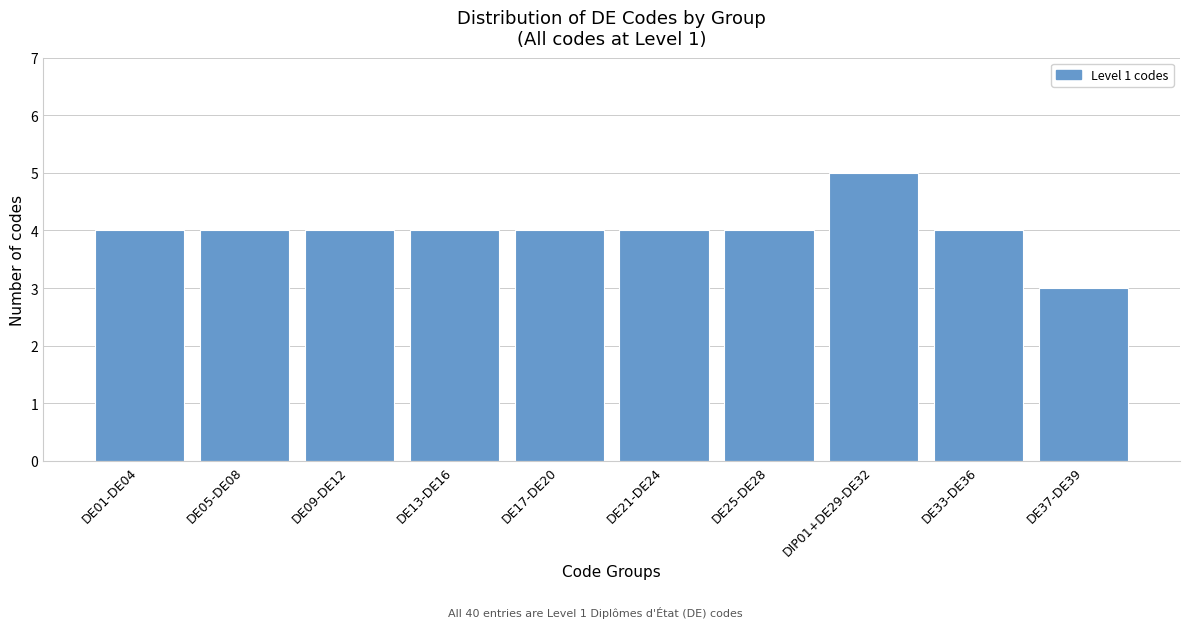

Reading left to right, what are all the values shown in this chart?

4	4	4	4	4	4	4	5	4	3